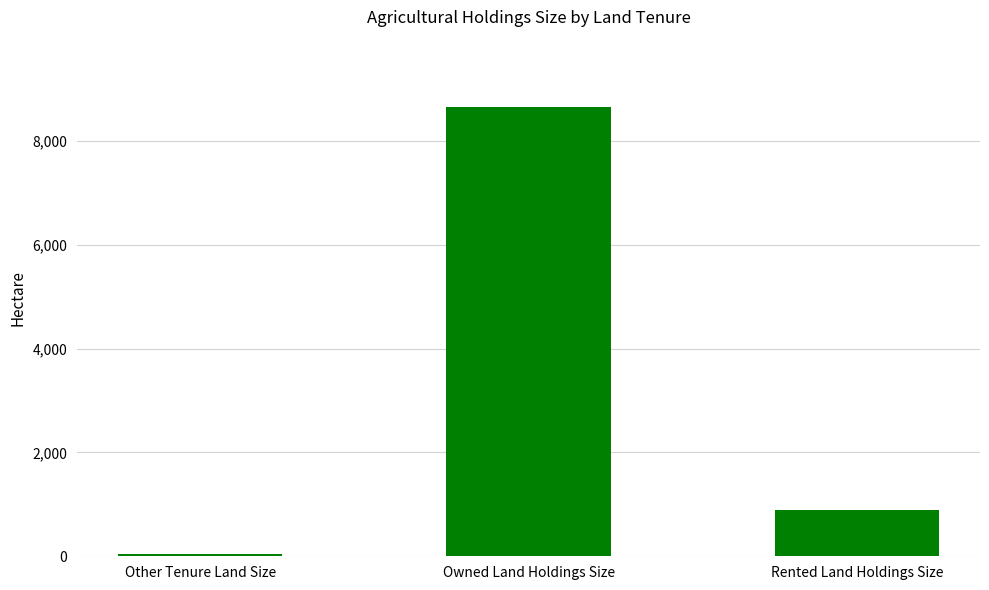

What is the difference between the values at Rented Land Holdings Size and Owned Land Holdings Size?

7763.4